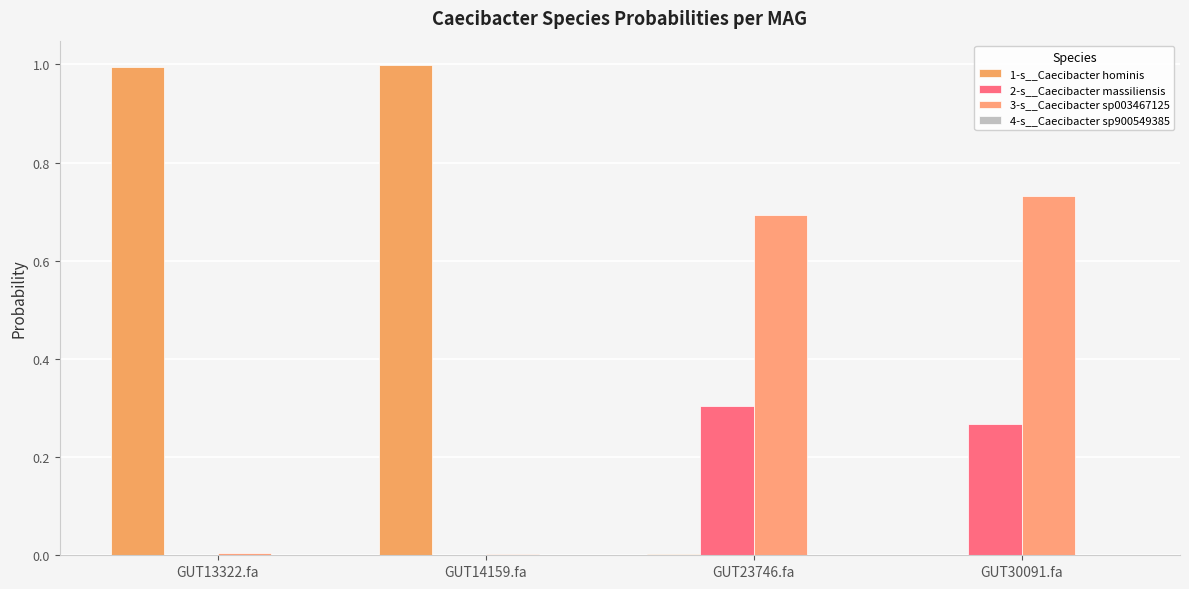

Which label corresponds to the smallest value in the chart?

GUT14159.fa